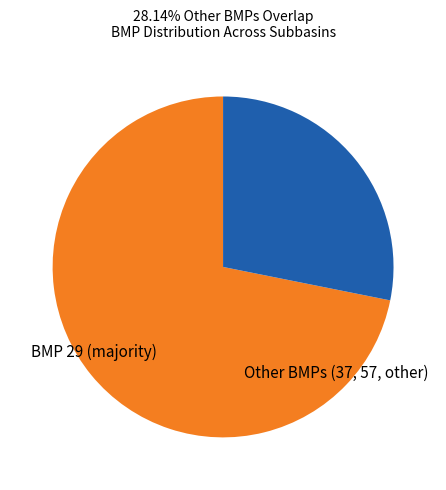

Is it true that Other BMPs (37, 57, other) is 28% of the pie?

True